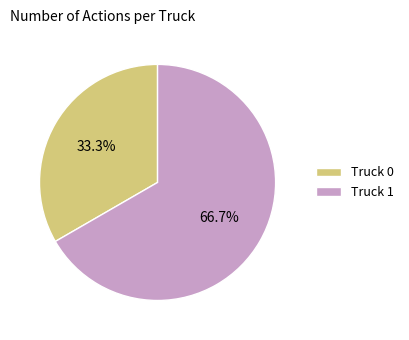

To the nearest percent, what is the difference between the Truck 0 and Truck 1 slice percentages?

33%